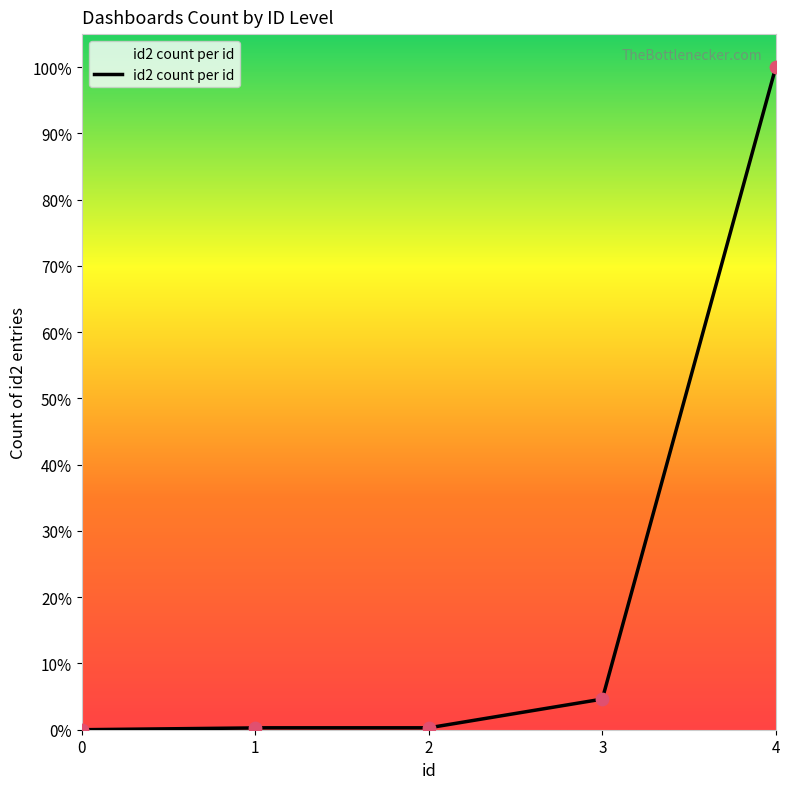

What is the ratio of the value at 4 to the value at 0?

346.0